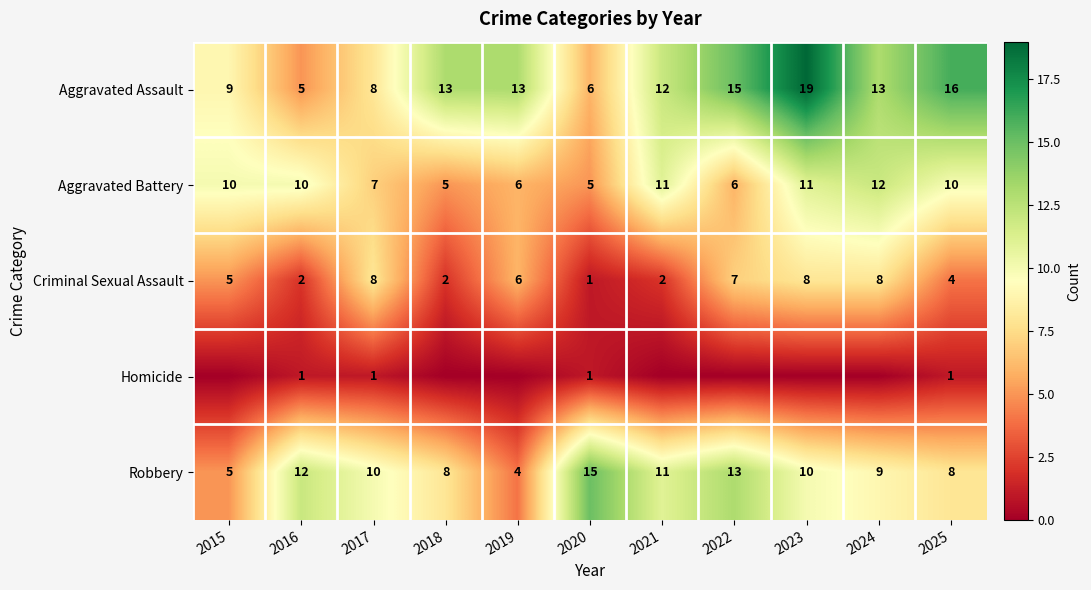

The value of Aggravated Battery at 2025 is 16. True or false?

False